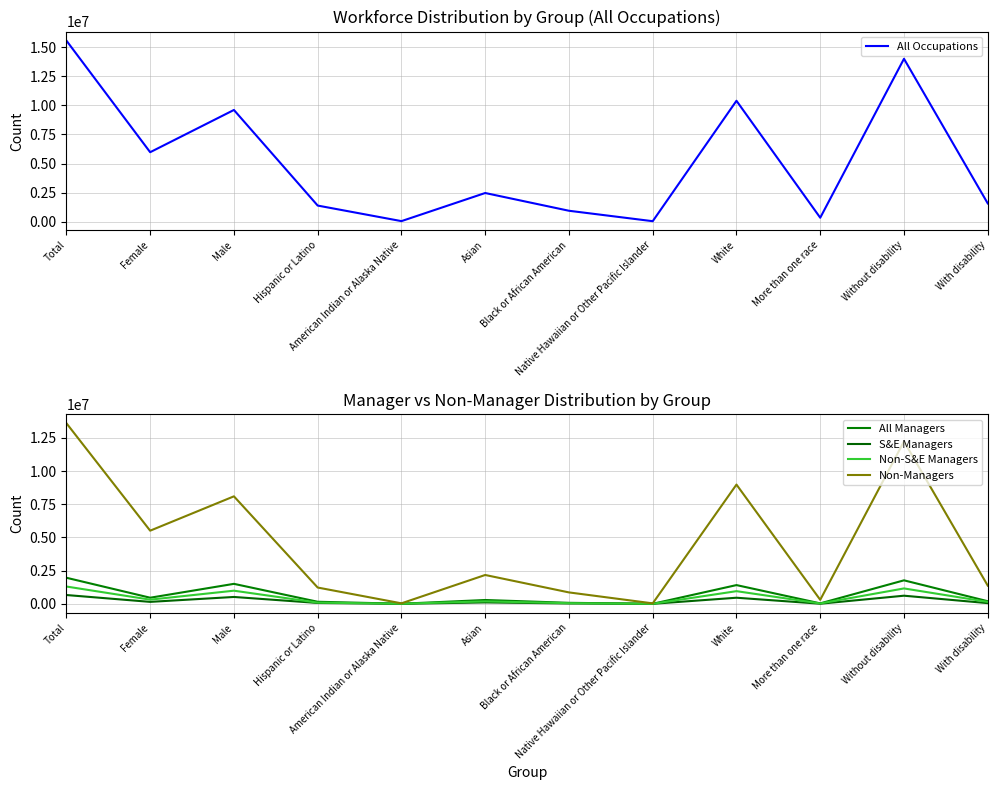

What are all the series names shown in the legend?

All Occupations, All Managers, S&E Managers, Non-S&E Managers, Non-Managers